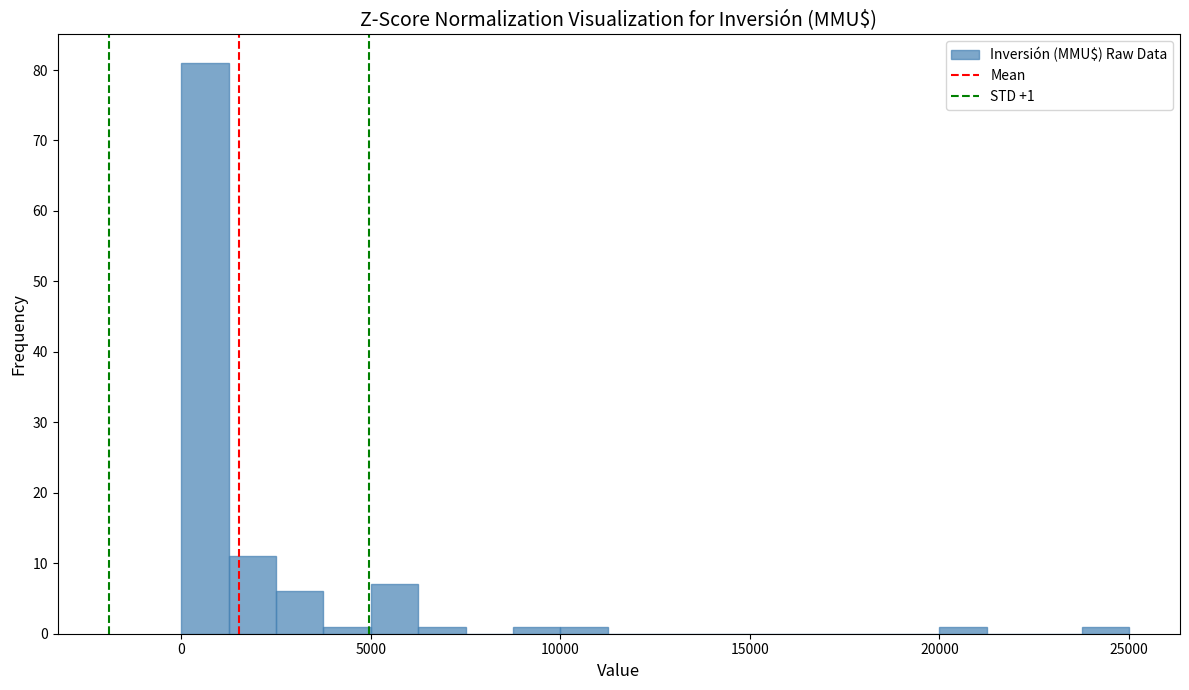

Around what value on the x-axis is the tallest bar? Give the approximate position of its centre, as read against the axis.

500